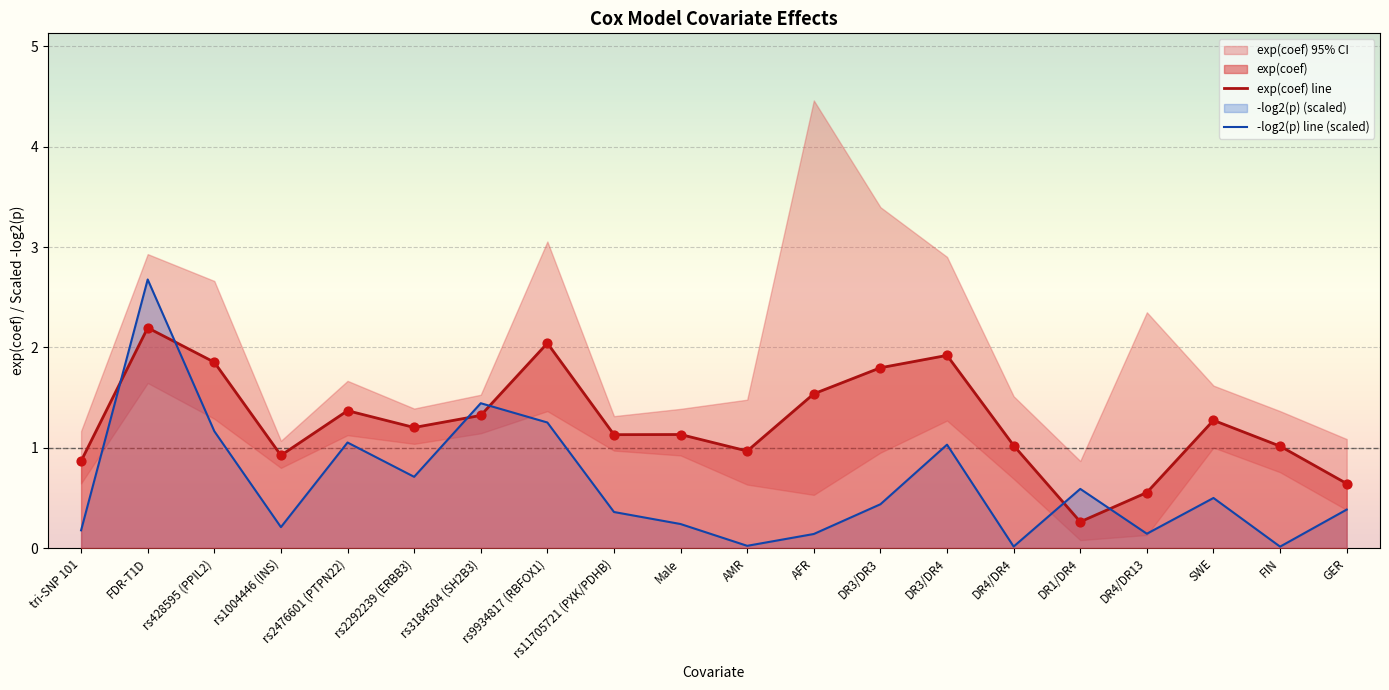

Which series reaches the maximum Y coordinate?

-log2(p) line (scaled)